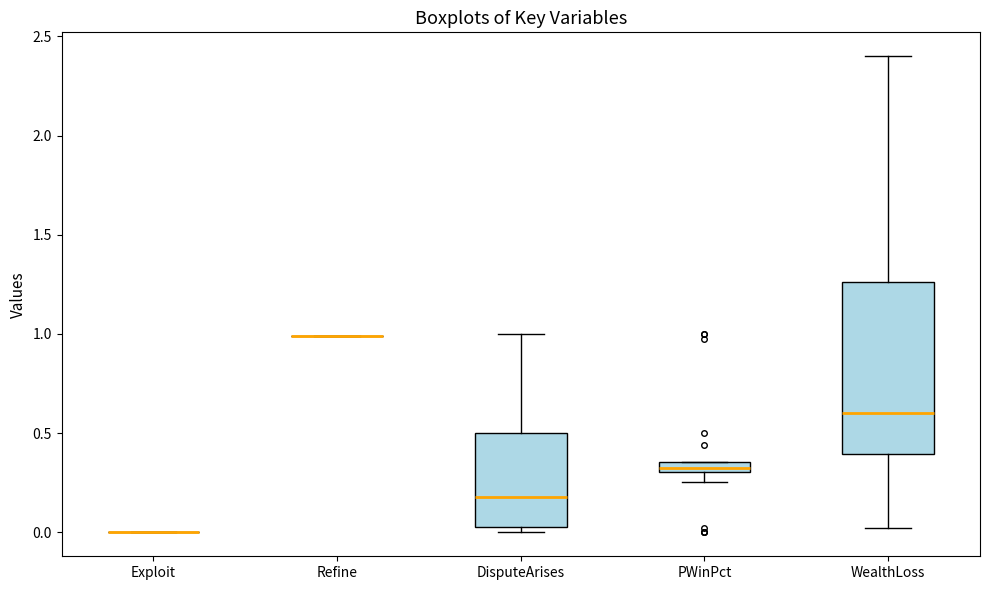

Where does the lower whisker of the box for WealthLoss end on the y-axis? The values are not printed on the chart, so give them approximately, as read against the axis.

0.00